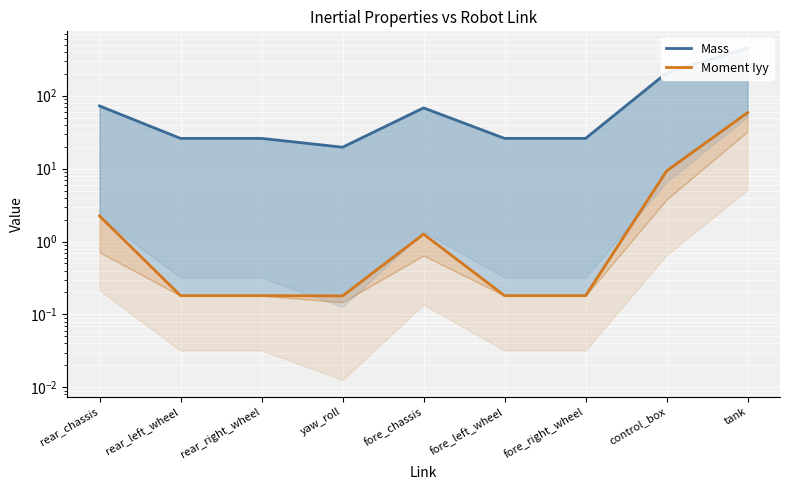

How many values in the Mass series exceed 25?

8